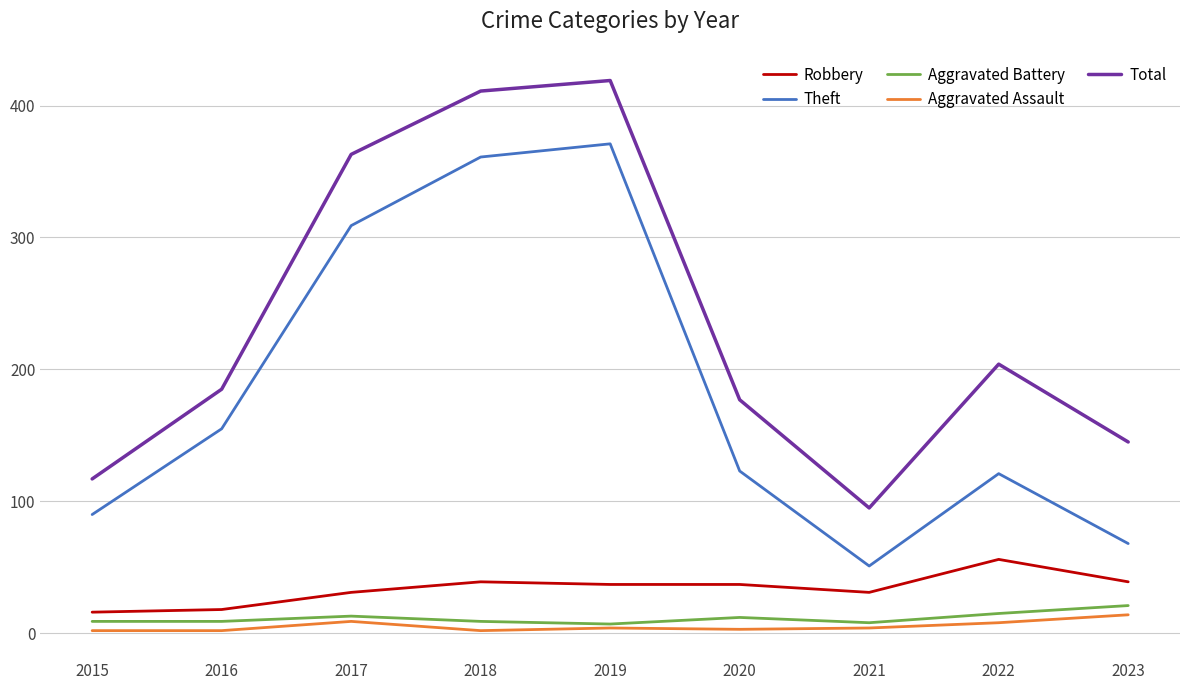

At which label is Total closest to 257?

2022